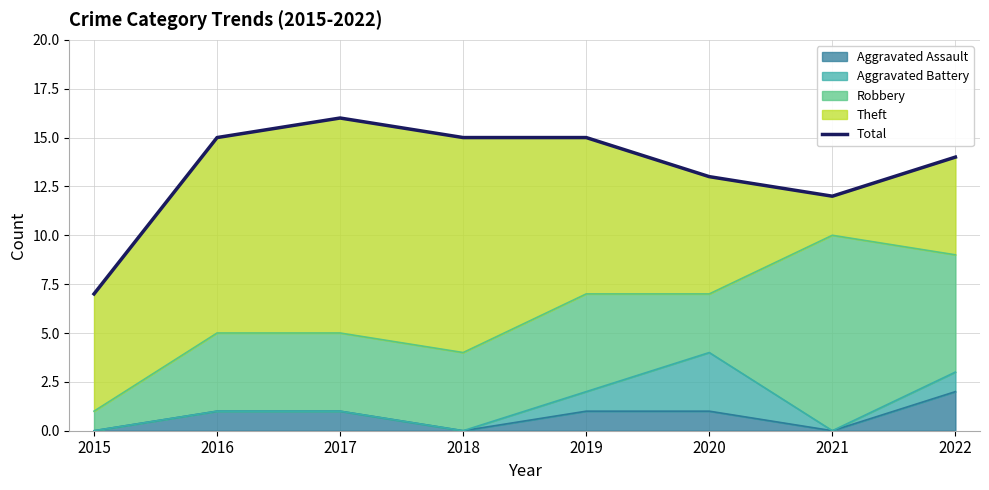

What is the value of the 1st point from the left?

7